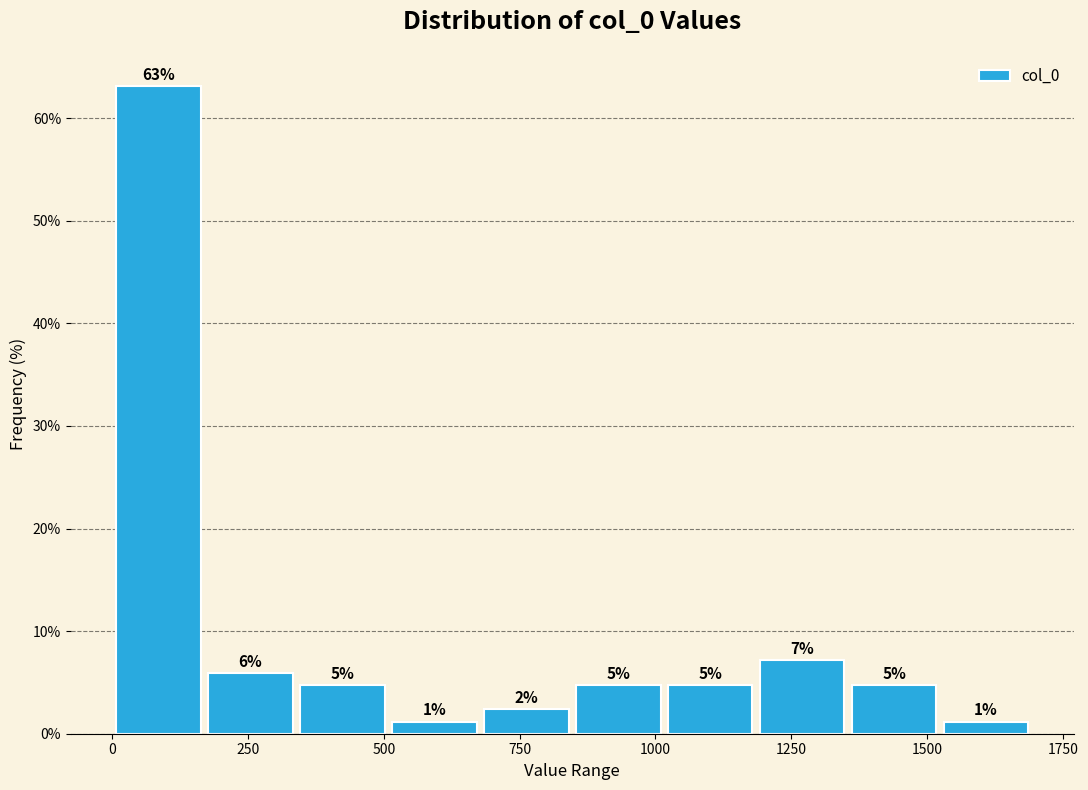

Read against the x-axis, roughly where is the centre of the tallest bar?

100